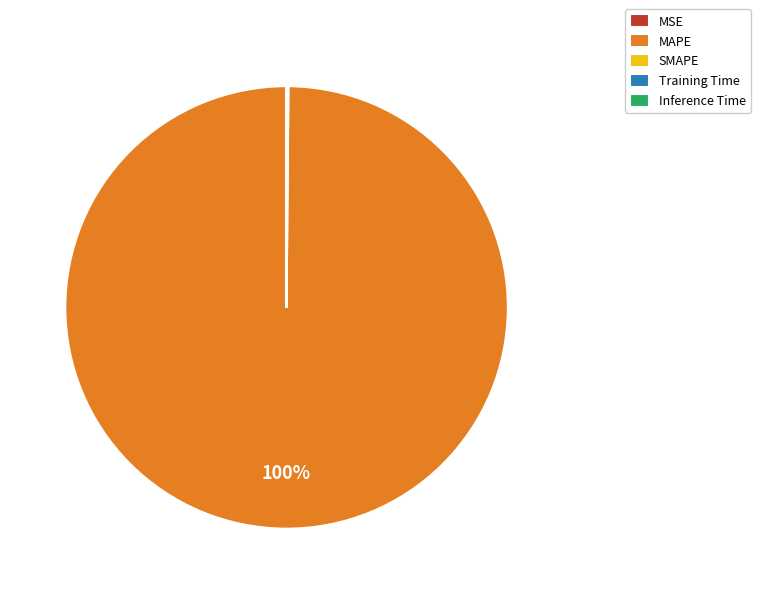

What percentage is the MAPE slice, to the nearest percent?

100%